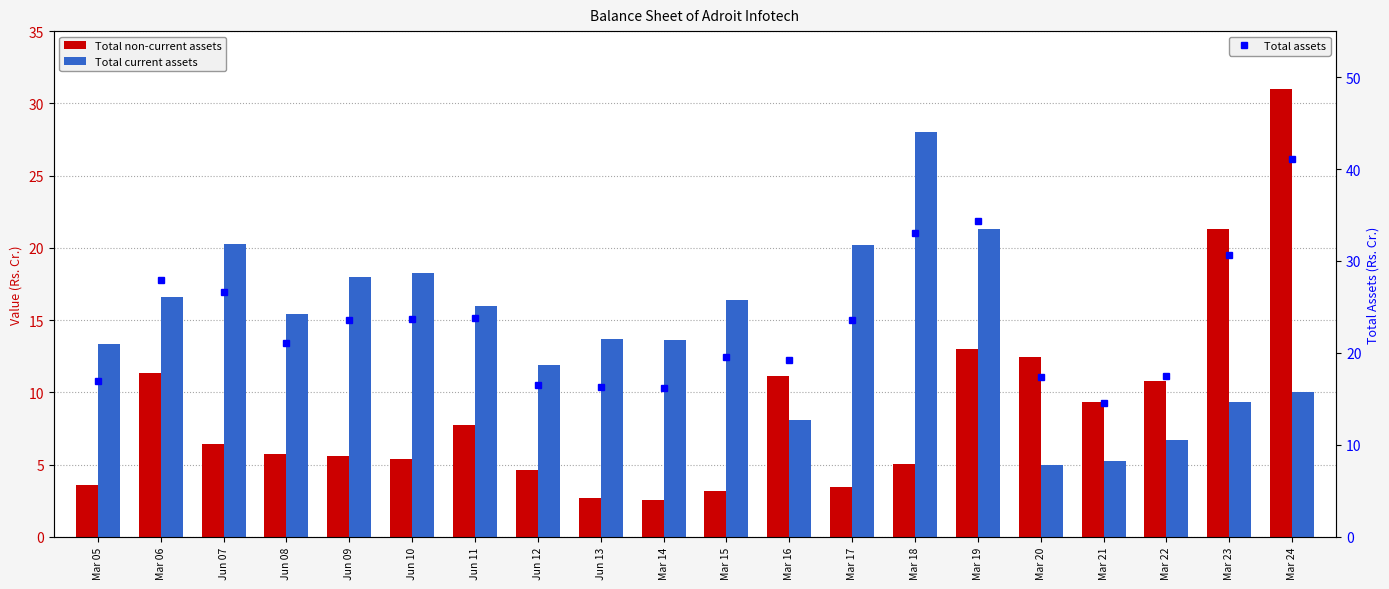

Is the value of Total non-current assets at Mar 19 greater than the value of Total assets at Mar 20?

No